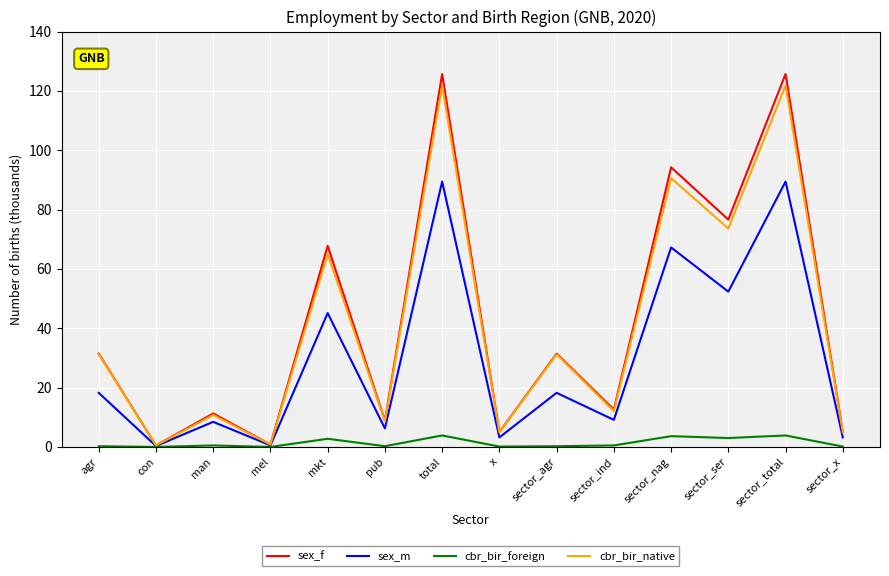

The sex_f series shows 12.6 at sector_ind. True or false?

True